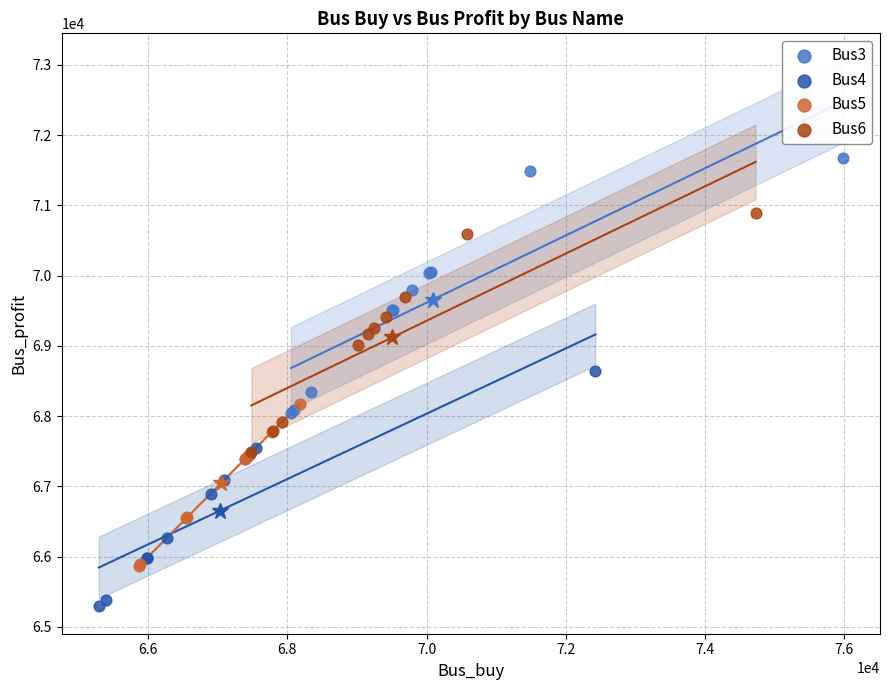

Which series reaches the maximum Y coordinate?

Bus3